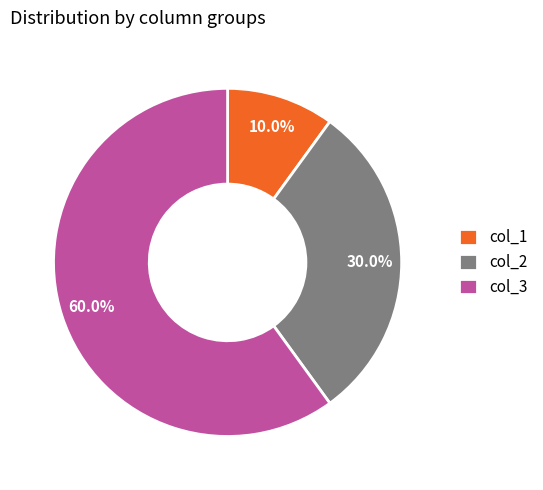

Which has a higher value, col_3 or col_1?

col_3